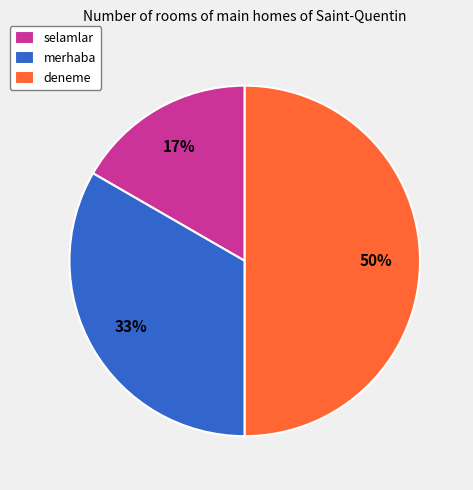

Between deneme and merhaba, which is larger?

deneme